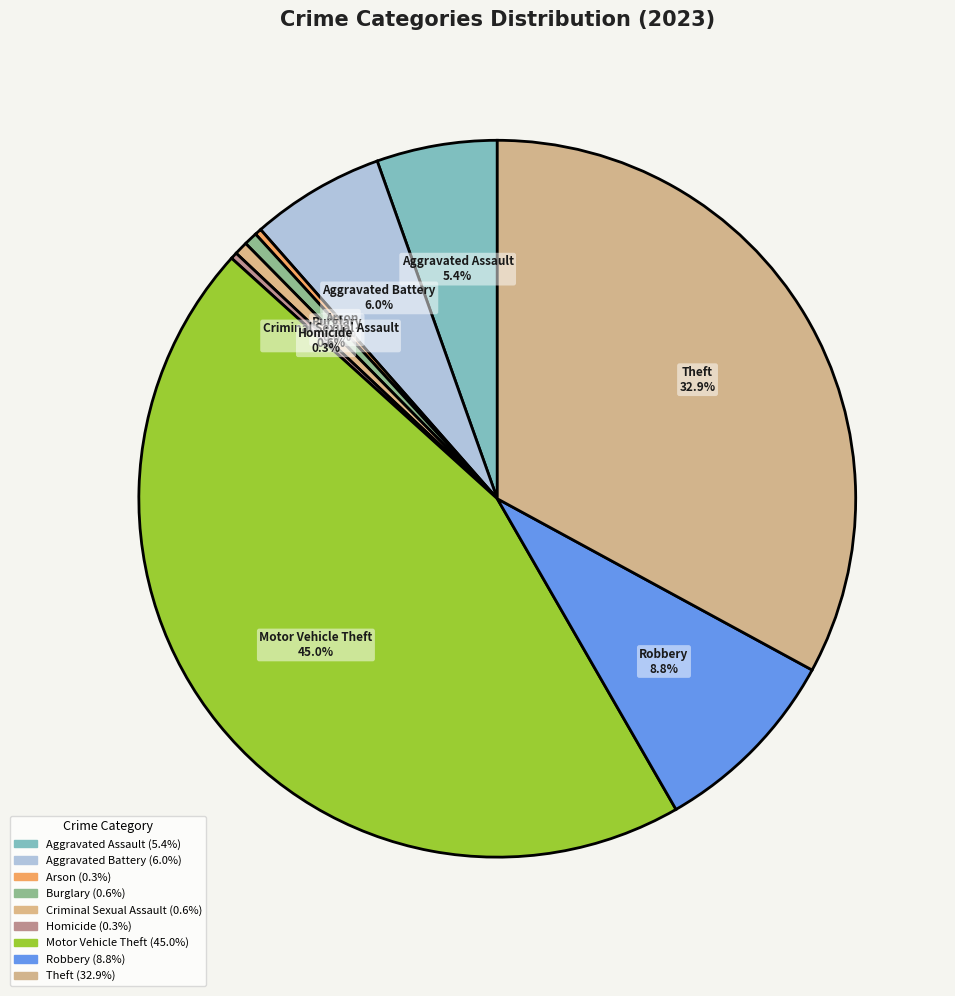

True or false: Criminal Sexual Assault accounts for 16% of the total.

False